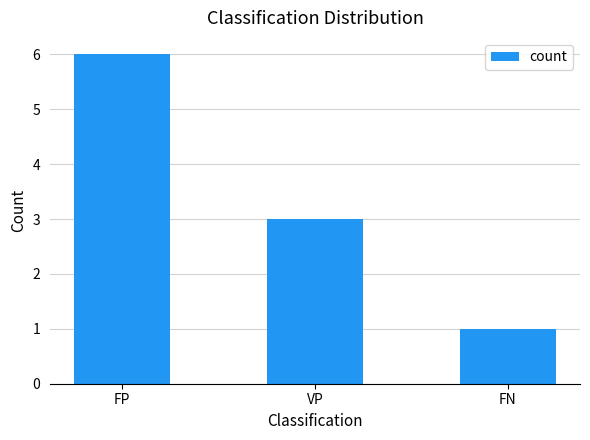

True or false: the data shows 3 at FP.

False